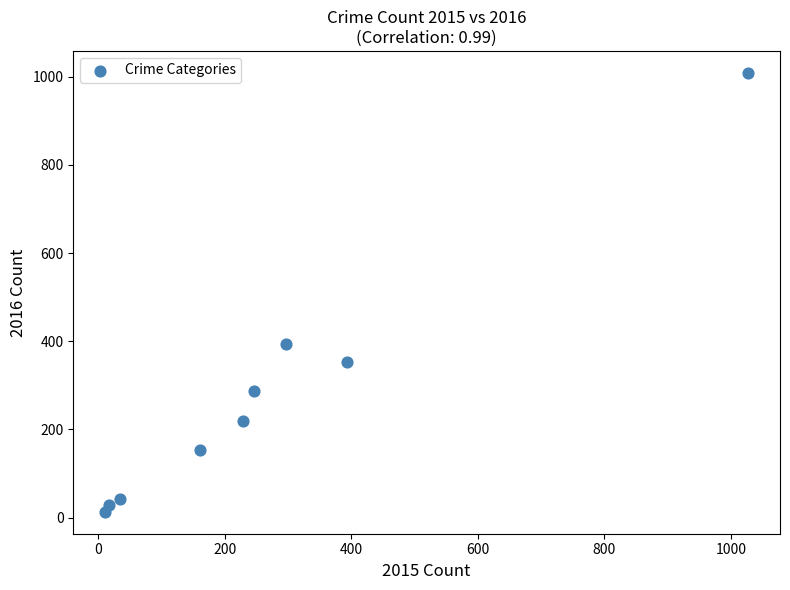

What is the average X value?

268